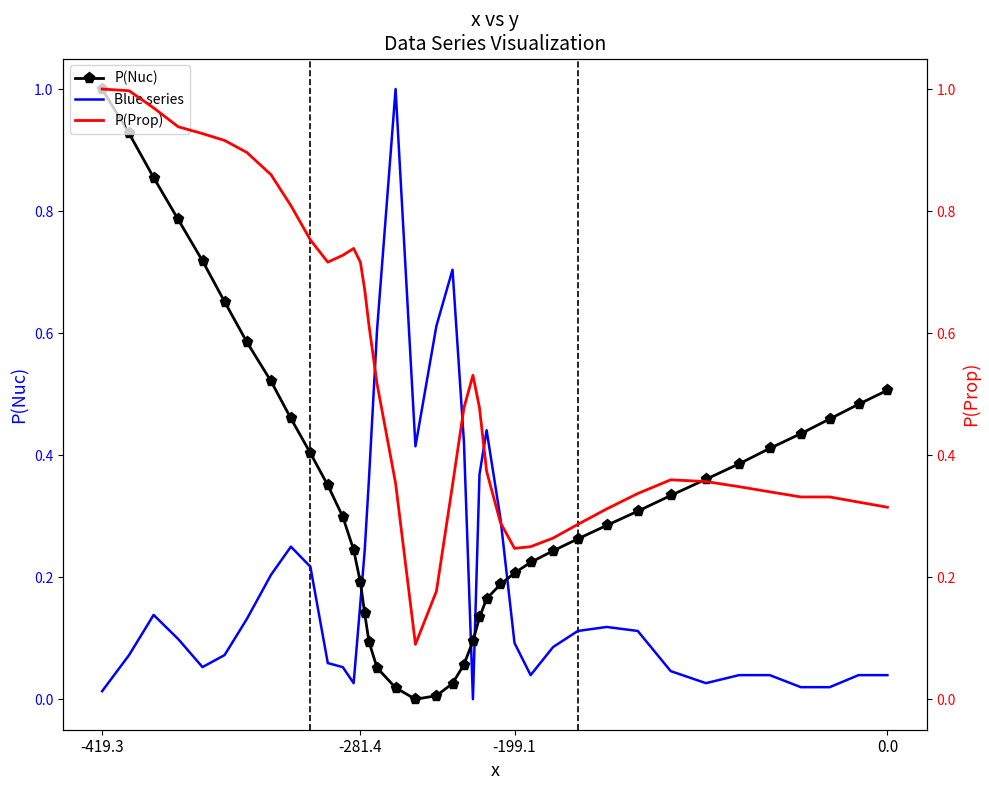

Rank the series by their average value, from highest to lowest.

P(Prop), P(Nuc), Blue series